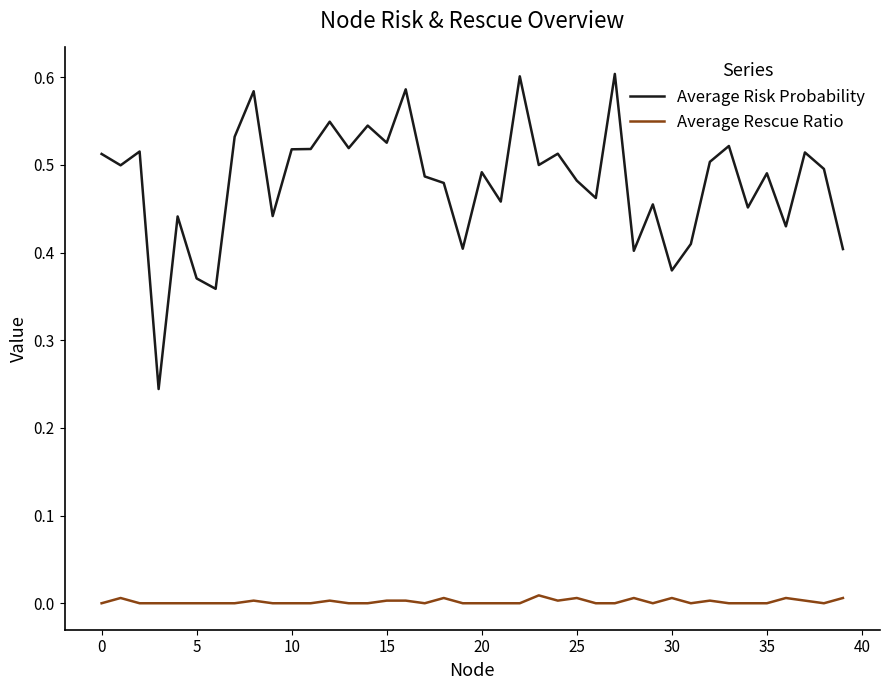

Rank the series by their maximum value, from highest to lowest.

Average Risk Probability, Average Rescue Ratio